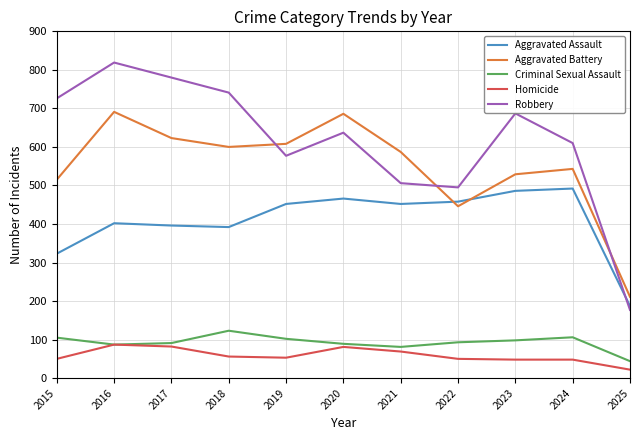

What is the spread (max minus min) of values at 2016?

732